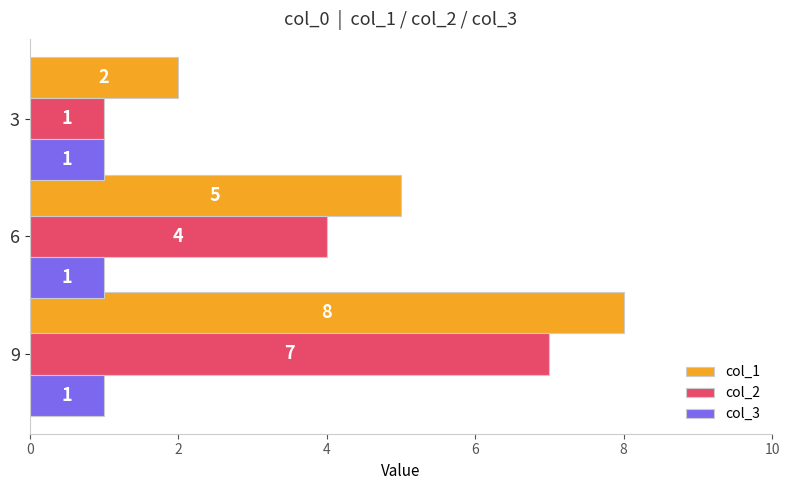

What is the spread (max minus min) of values at 6?

4